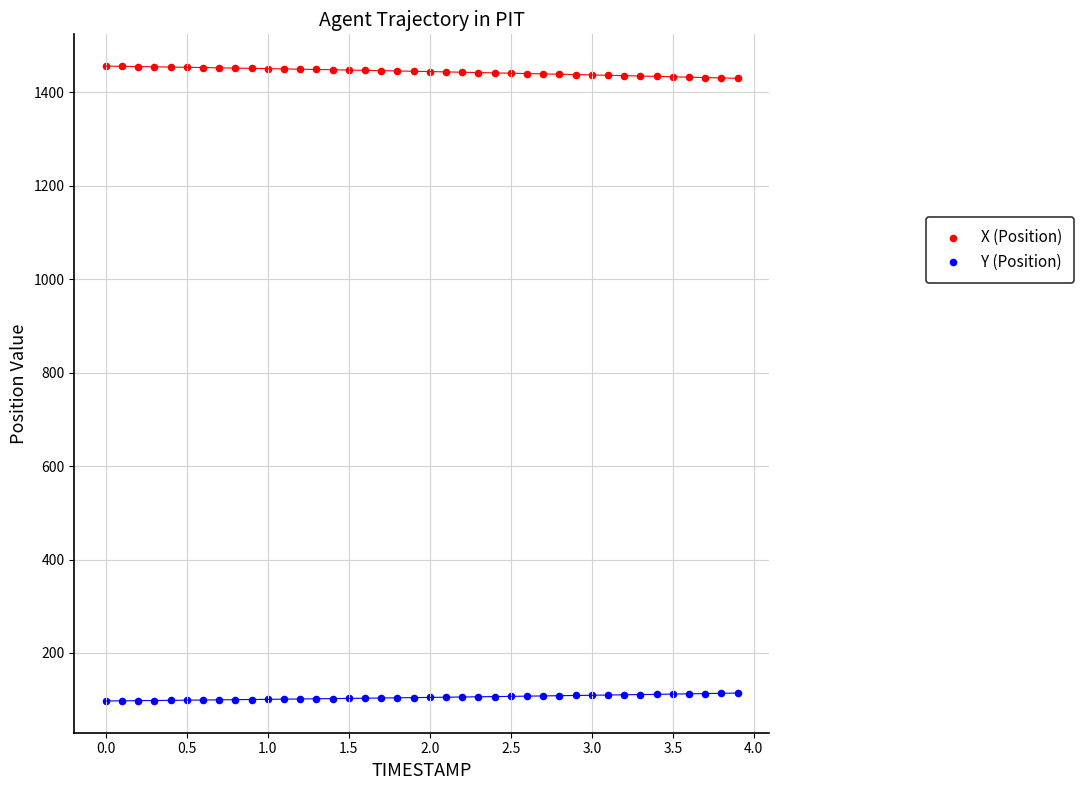

Which series contains the lowest Y value?

Y (Position)